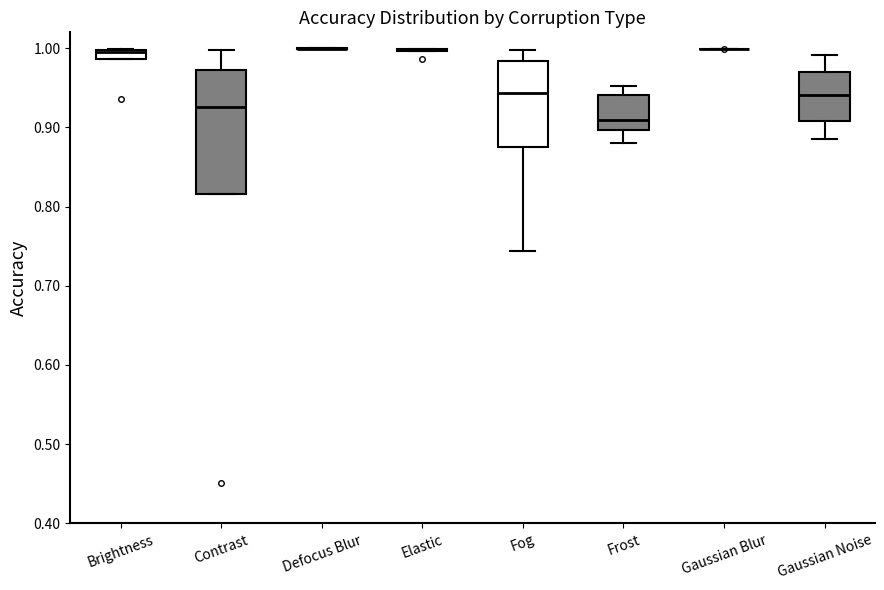

Where is the lower edge of the box for Gaussian Noise on the y-axis? The values are not printed on the chart, so give them approximately, as read against the axis.

0.91